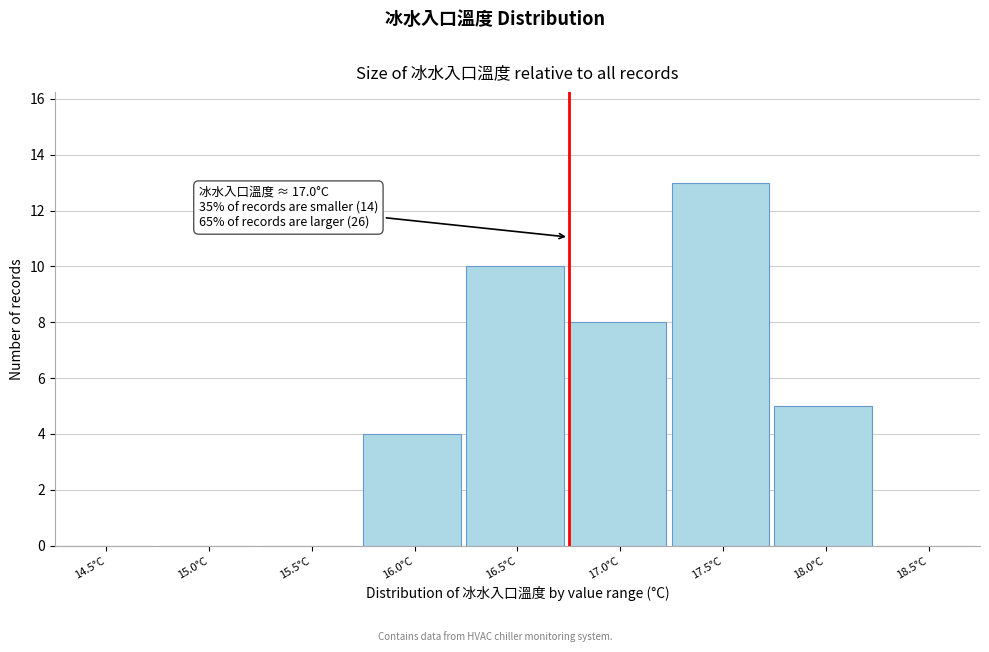

Reading left to right, list all the values displayed in this chart.

14.5°C=0	15.0°C=0	15.5°C=0	16.0°C=4	16.5°C=10	17.0°C=8	17.5°C=13	18.0°C=5	18.5°C=0